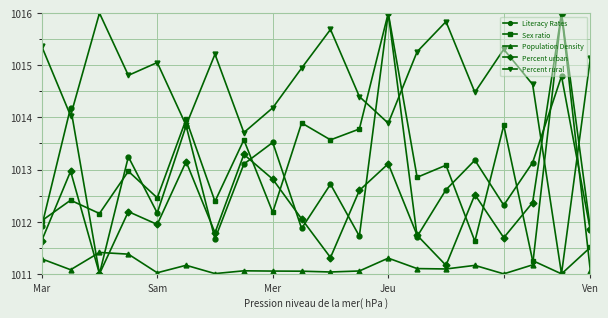

How many interior local valleys does the Literacy Rates series have?

7